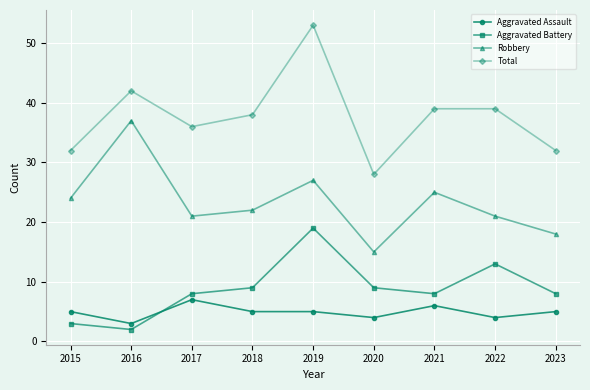

How many data points in Total are less than 38?

4